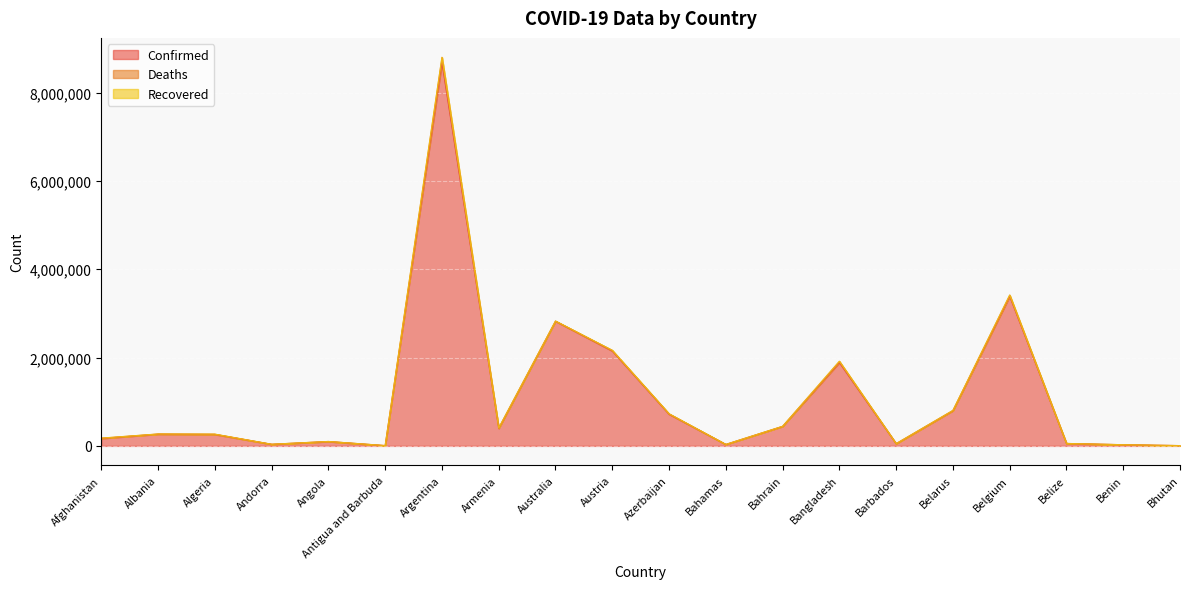

True or false: Recovered and Confirmed intersect in this chart.

False